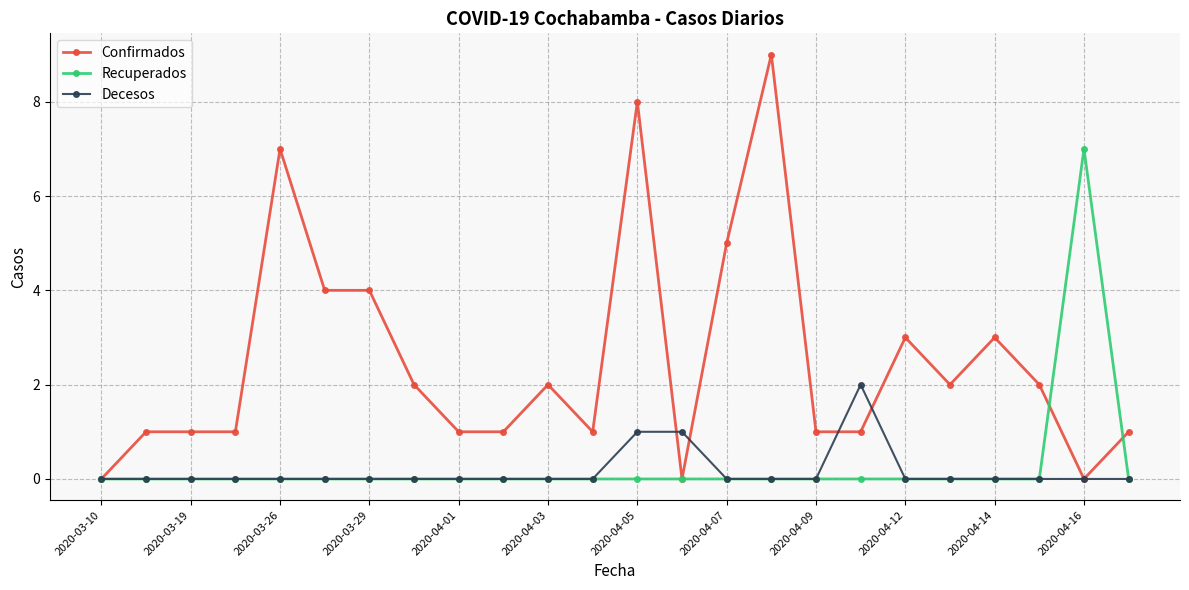

Does the chart have visible grid lines?

Yes